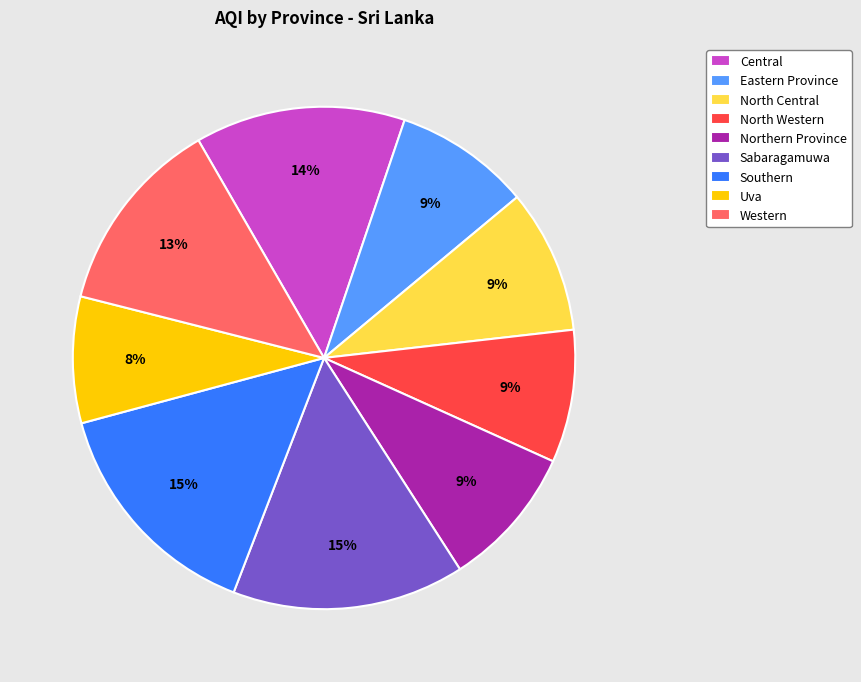

Approximately how many times larger is the value at Eastern Province compared to Uva?

1.1